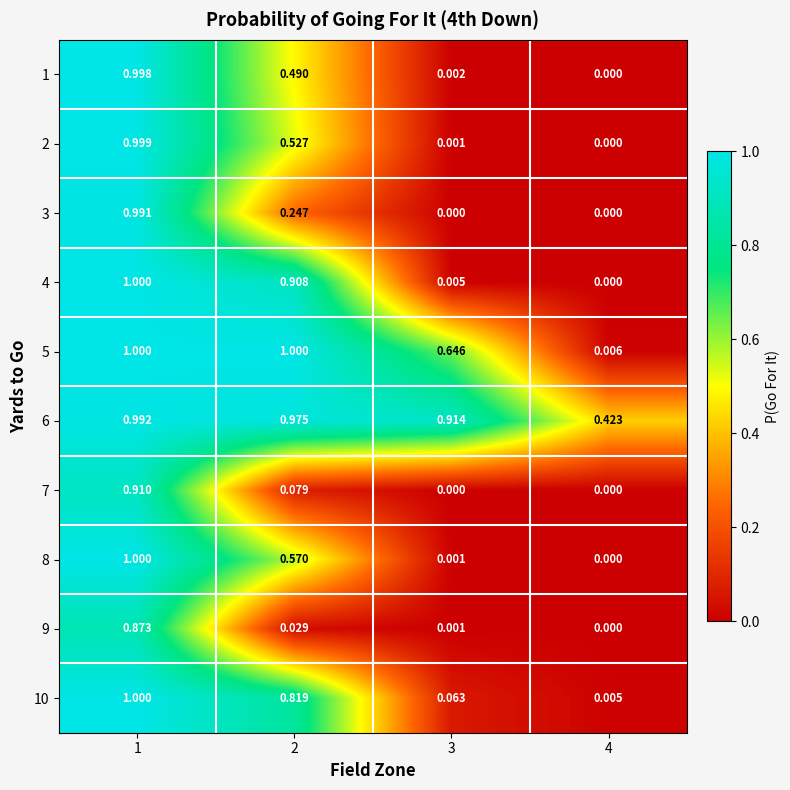

Is the value of 8 at 3 greater than the value of 7 at 3?

Yes